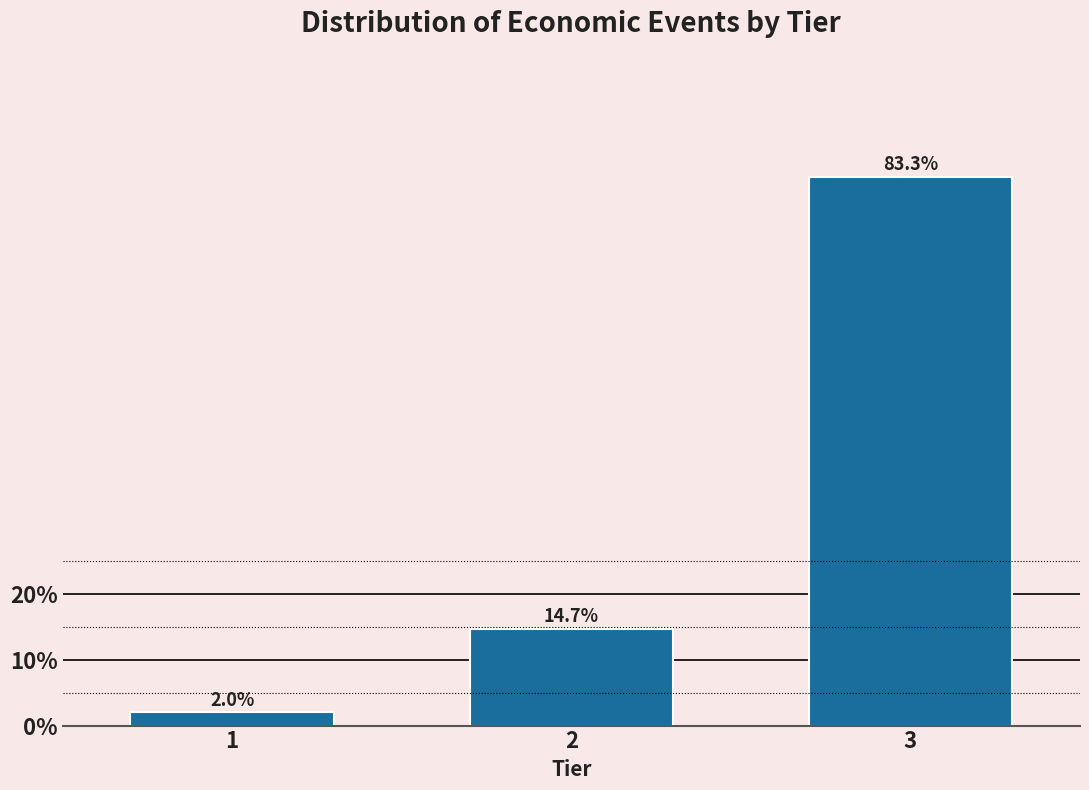

Reading left to right, extract all data points from this chart.

1=2.0	2=14.7	3=83.3